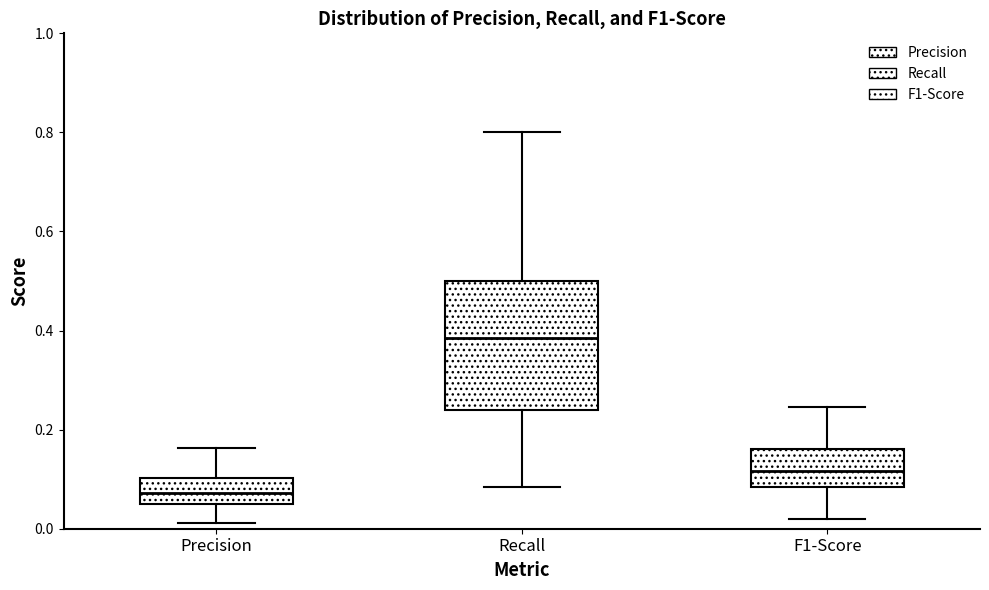

Reading left to right, transcribe this box plot: for each box, give where its median line is, the range the box spans, and where its two whiskers end, as read against the y-axis. The values are not printed on the chart, so give them approximately, as read against the axis.

Precision: median 0.08, box 0.06 to 0.10, whiskers 0.02 to 0.16
Recall: median 0.38, box 0.24 to 0.50, whiskers 0.08 to 0.80
F1-Score: median 0.12, box 0.08 to 0.16, whiskers 0.02 to 0.24